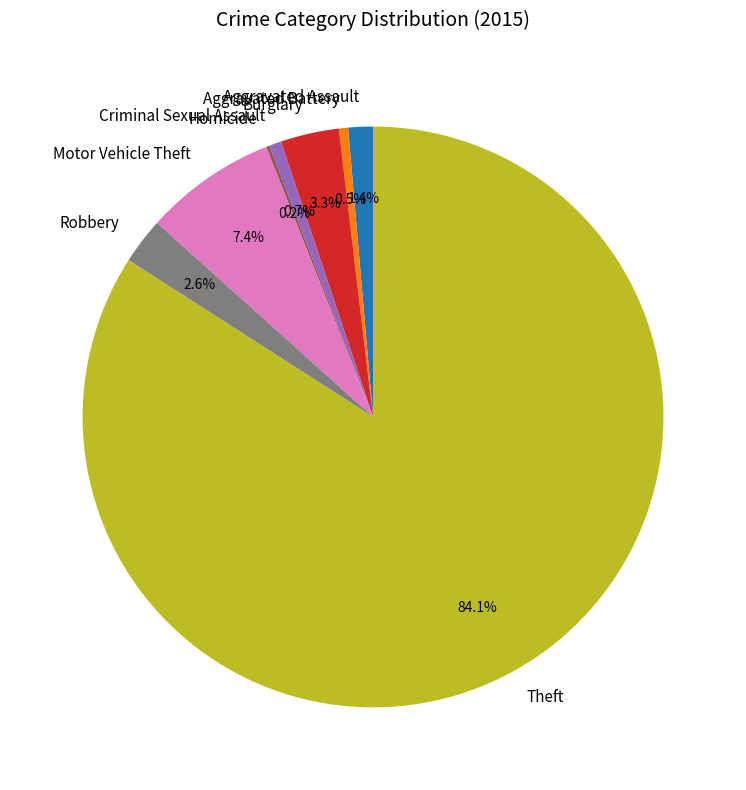

To the nearest percent, what portion does Burglary represent?

3%